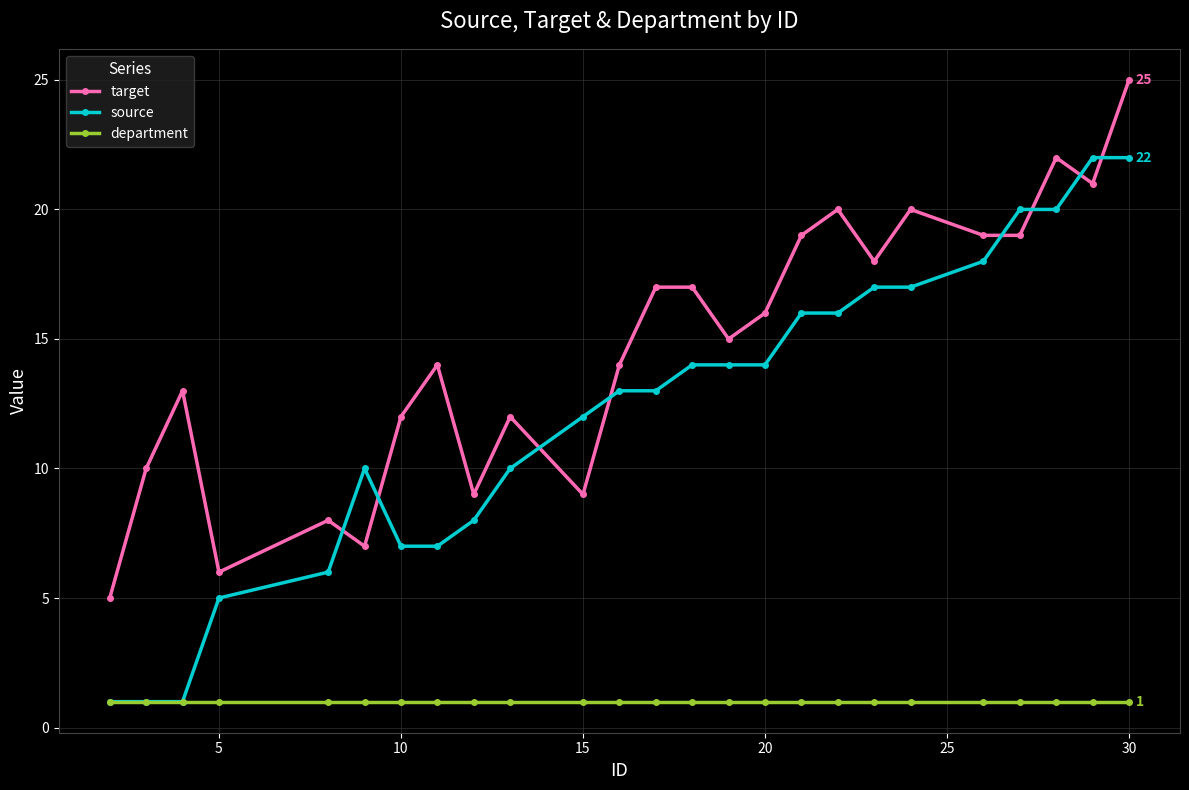

What is the difference between the maximum and minimum values in the source series?

21